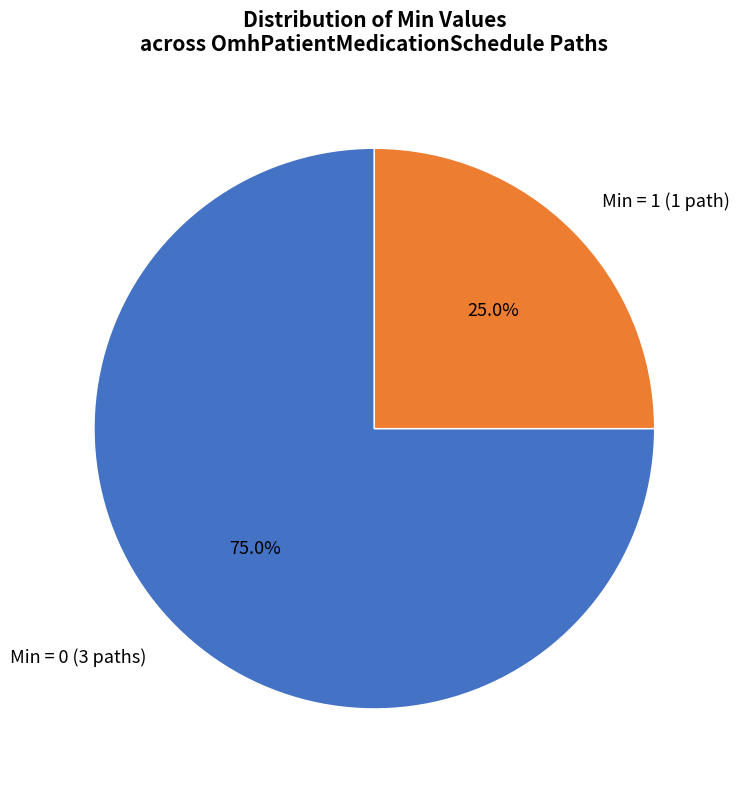

Which has a higher value, Min = 1 (1 path) or Min = 0 (3 paths)?

Min = 0 (3 paths)